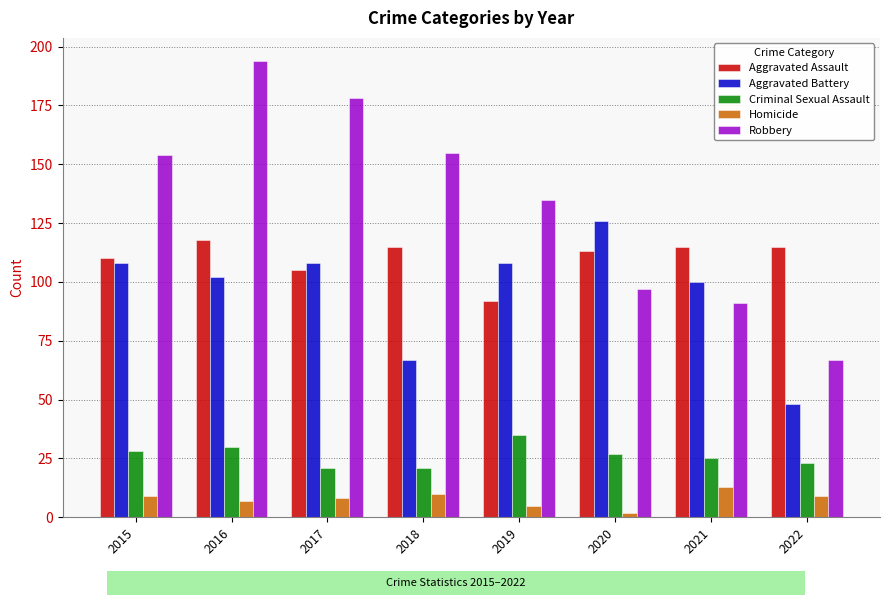

Reading left to right, what are all the values shown in this chart?

Aggravated Assault: 2015=110	2016=118	2017=105	2018=115	2019=92	2020=113	2021=115	2022=115
Aggravated Battery: 2015=108	2016=102	2017=108	2018=67	2019=108	2020=126	2021=100	2022=48
Criminal Sexual Assault: 2015=28	2016=30	2017=21	2018=21	2019=35	2020=27	2021=25	2022=23
Homicide: 2015=9	2016=7	2017=8	2018=10	2019=5	2020=2	2021=13	2022=9
Robbery: 2015=154	2016=194	2017=178	2018=155	2019=135	2020=97	2021=91	2022=67